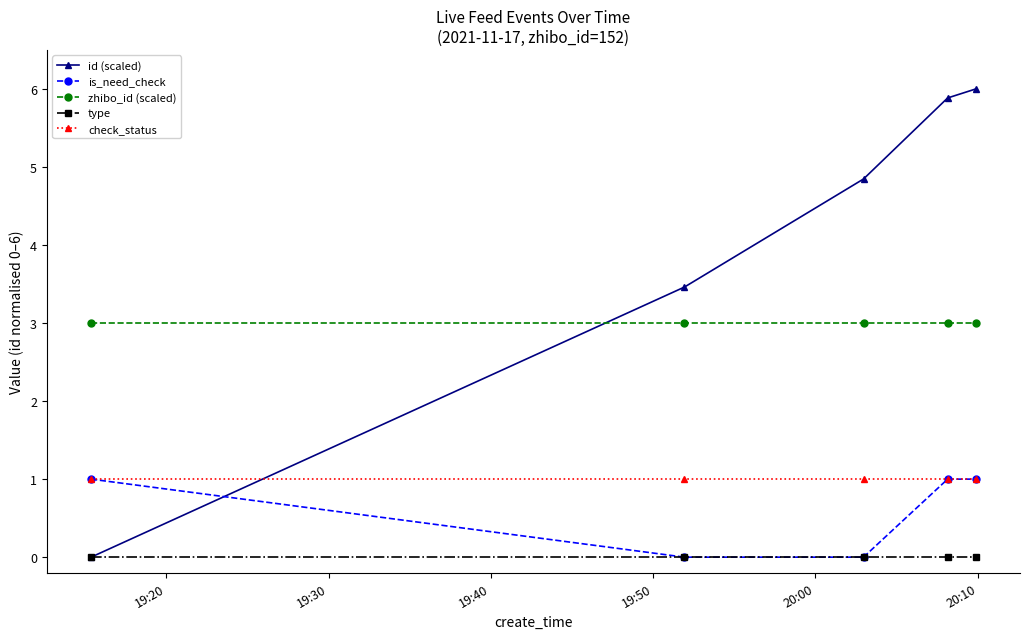

What is the maximum value for zhibo_id (scaled)?

3.0